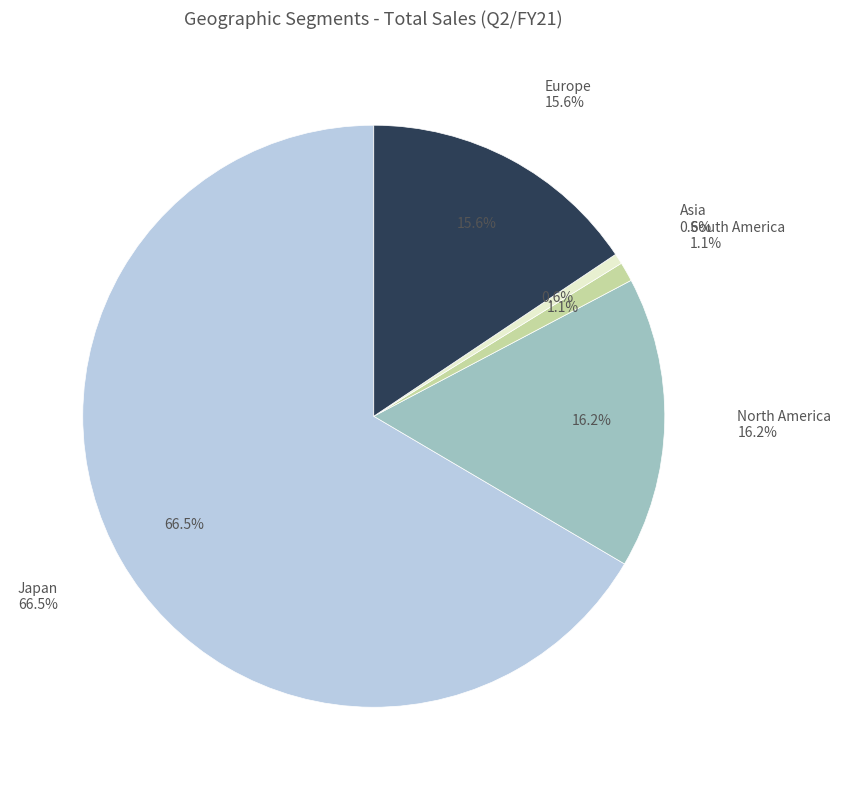

To the nearest percent, what portion does North America represent?

16%